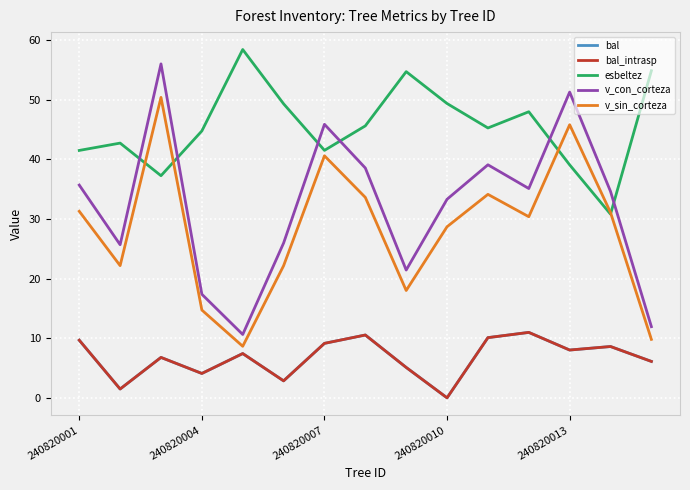

What is the highest value of the v_sin_corteza series?

50.4